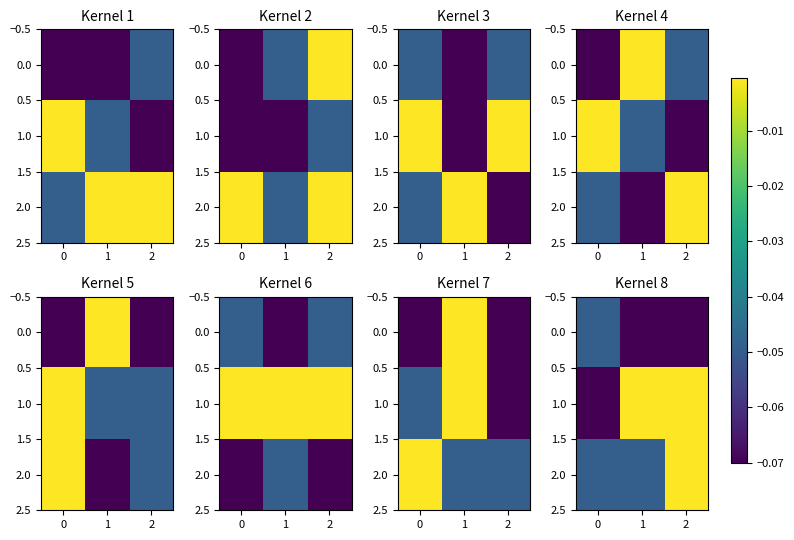

Which has a higher value, 2 or 1?

2